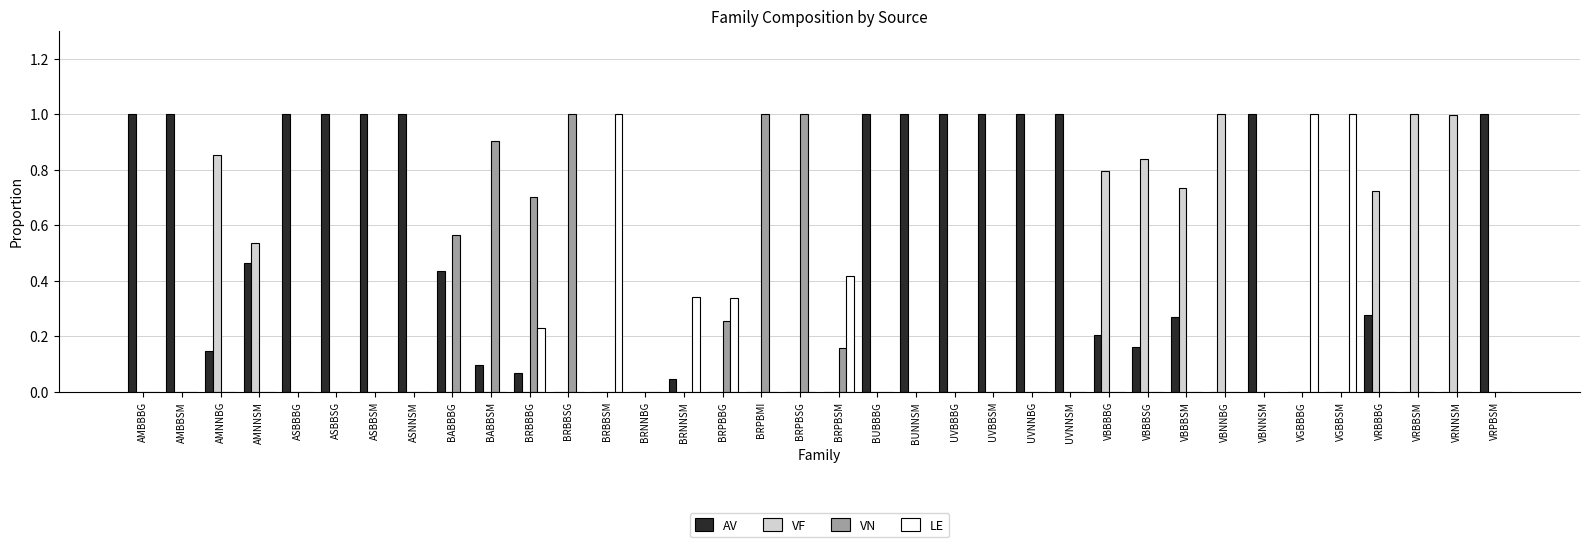

What is the sum of all AV values?

16.2